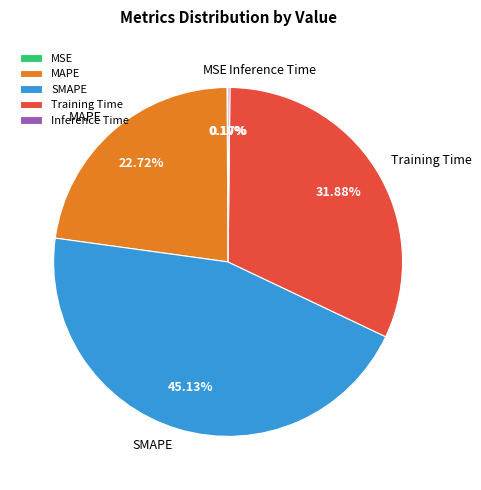

Which has a higher value, Training Time or SMAPE?

SMAPE